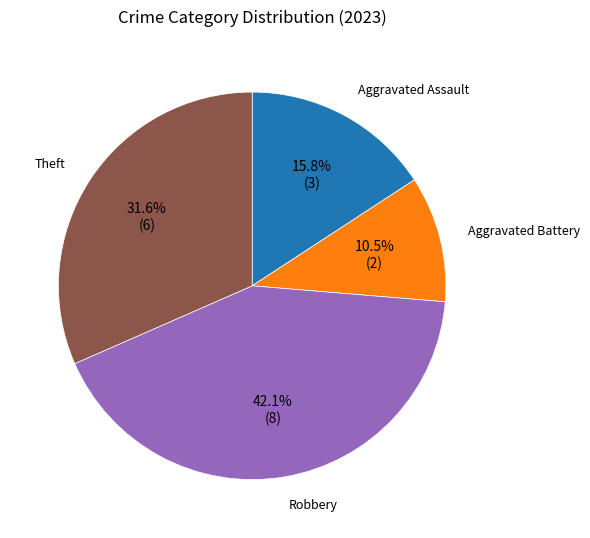

Is there any slice that represents more than half of the pie?

No